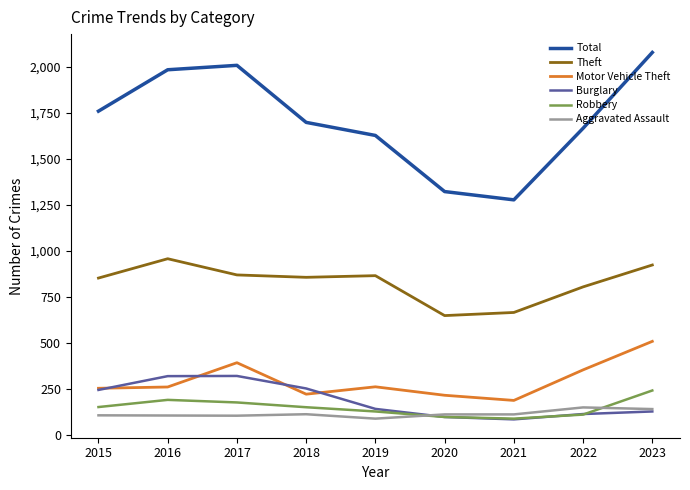

At which label does Total reach its minimum?

2021